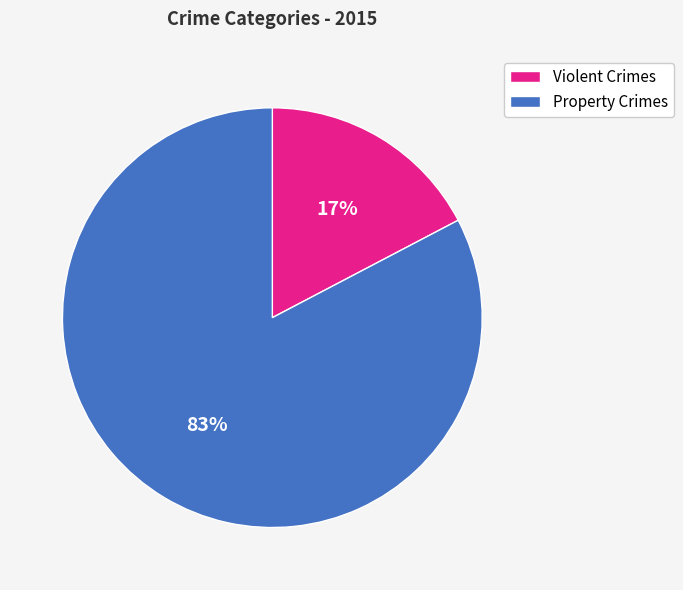

To the nearest percent, what is the average slice percentage?

50%